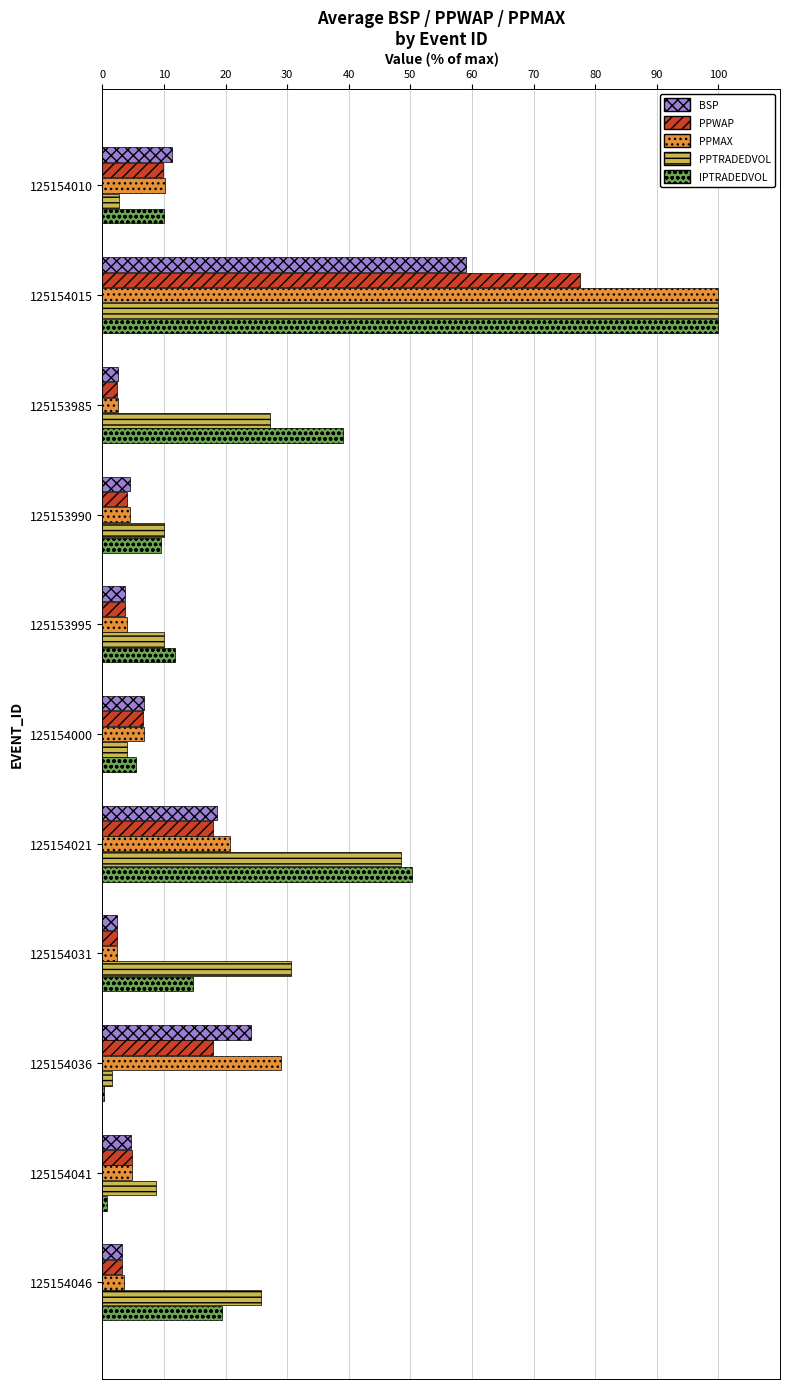

Between 125154015 and 125154036, which series saw the biggest shift?

IPTRADEDVOL